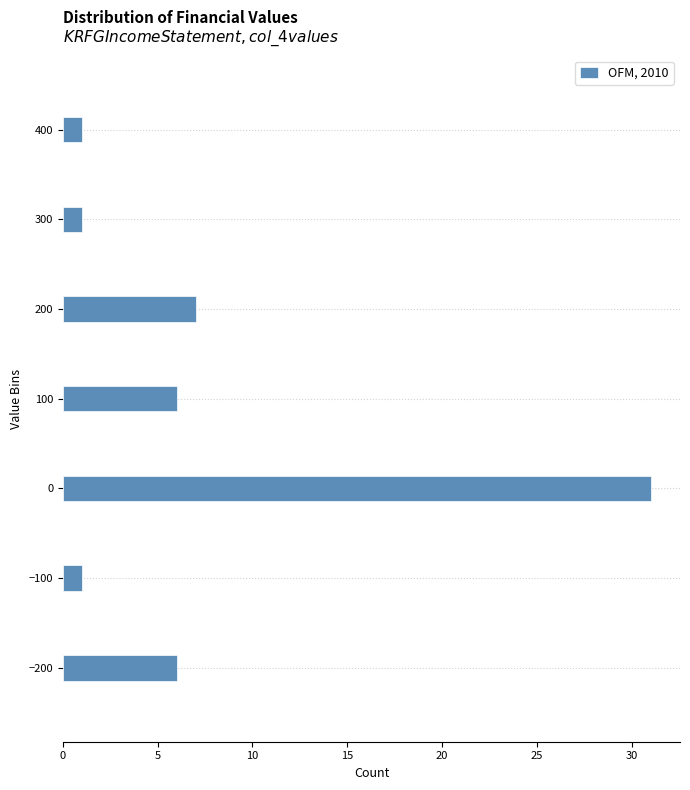

Read against the y-axis, roughly where is the centre of the longest bar?

0